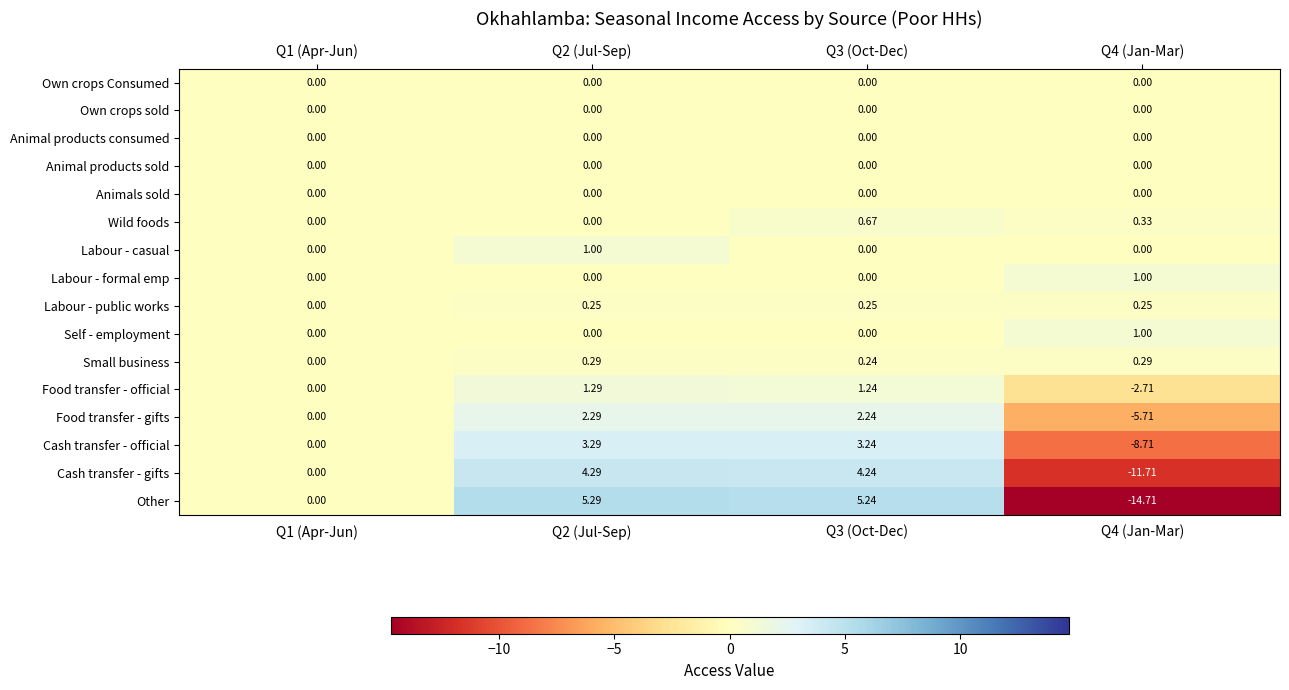

Is the value of Food transfer - official at Q2 (Jul-Sep) greater than the value of Own crops Consumed at Q2 (Jul-Sep)?

Yes